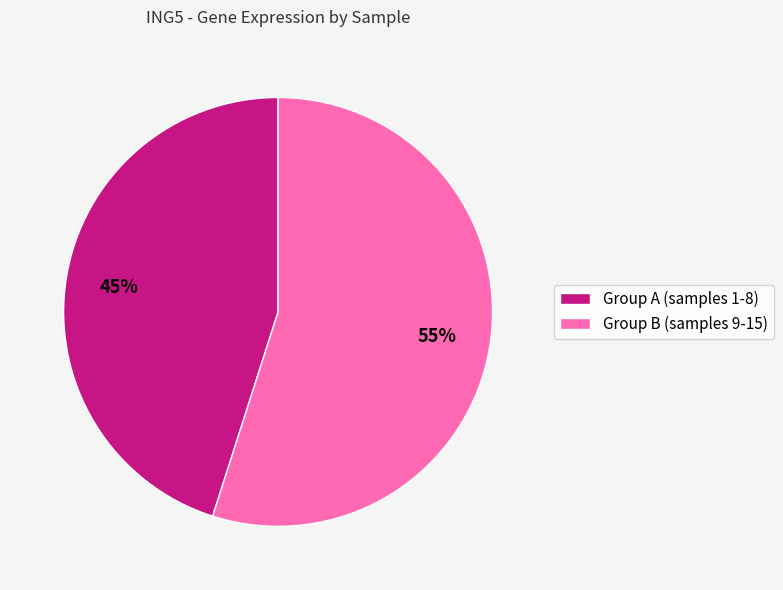

How many slices are in this pie chart?

2